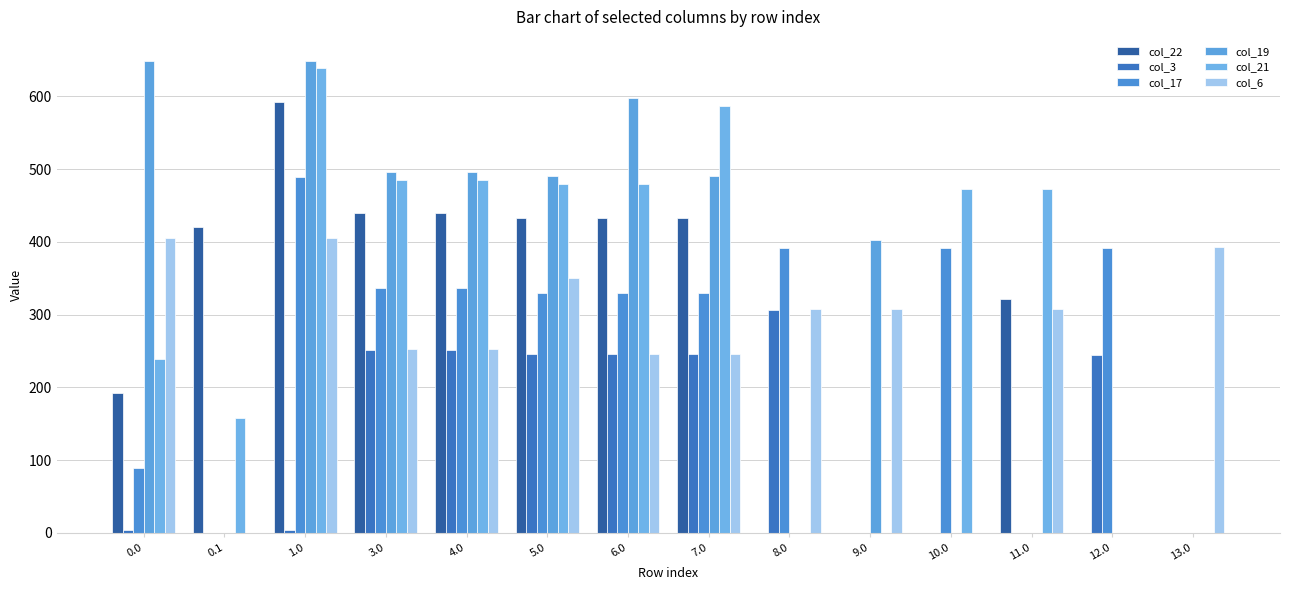

Count the number of categories in the chart.

14